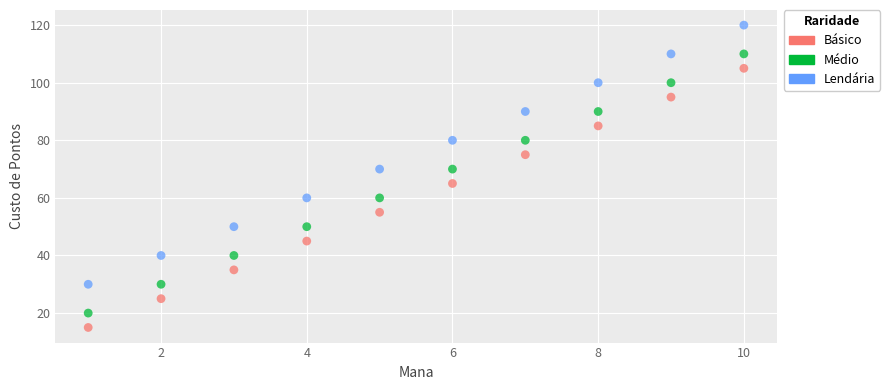

Which series contains the lowest Y value?

Básico